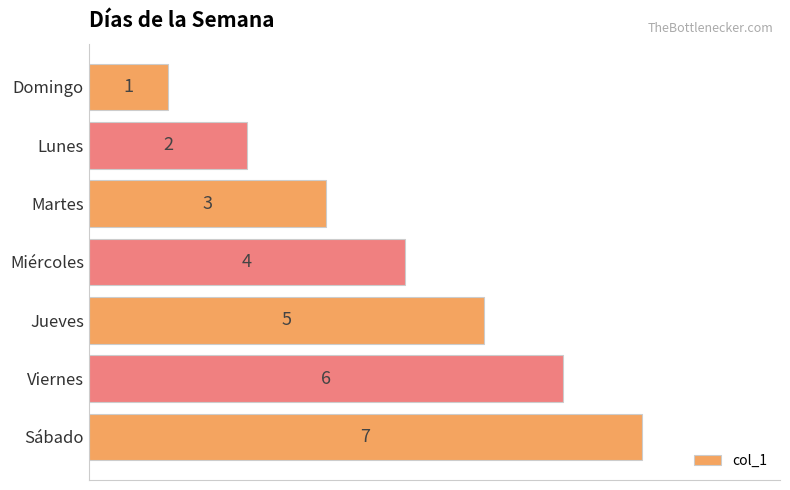

At which label is the value closest to 4?

Miércoles